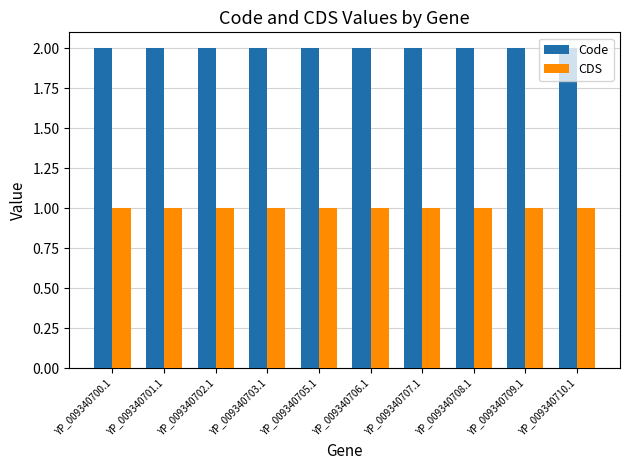

How many series are shown in this chart?

2